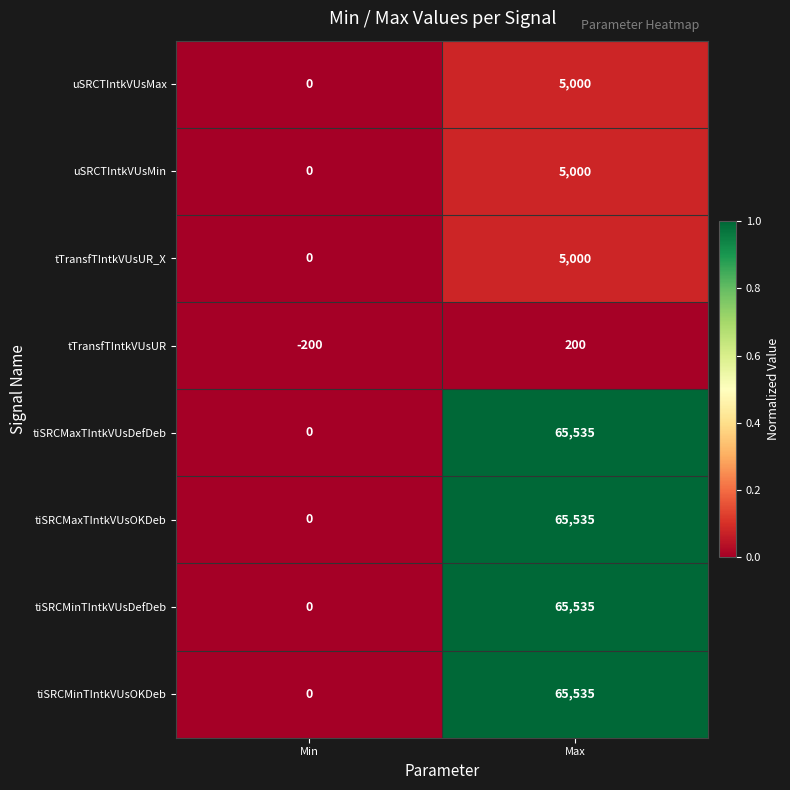

Reading left to right, list all the values displayed in this chart.

uSRCTIntkVUsMax: 0	5000
uSRCTIntkVUsMin: 0	5000
tTransfTIntkVUsUR_X: 0	5000
tTransfTIntkVUsUR: -200	200
tiSRCMaxTIntkVUsDefDeb: 0	65535
tiSRCMaxTIntkVUsOKDeb: 0	65535
tiSRCMinTIntkVUsDefDeb: 0	65535
tiSRCMinTIntkVUsOKDeb: 0	65535